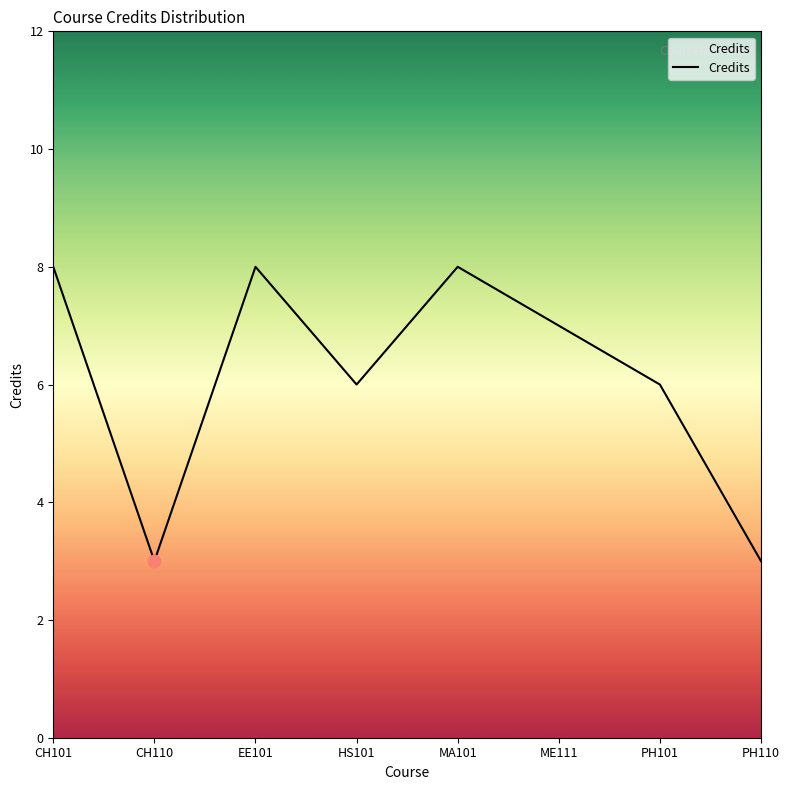

Approximately how many times larger is the value at MA101 compared to CH110?

2.7